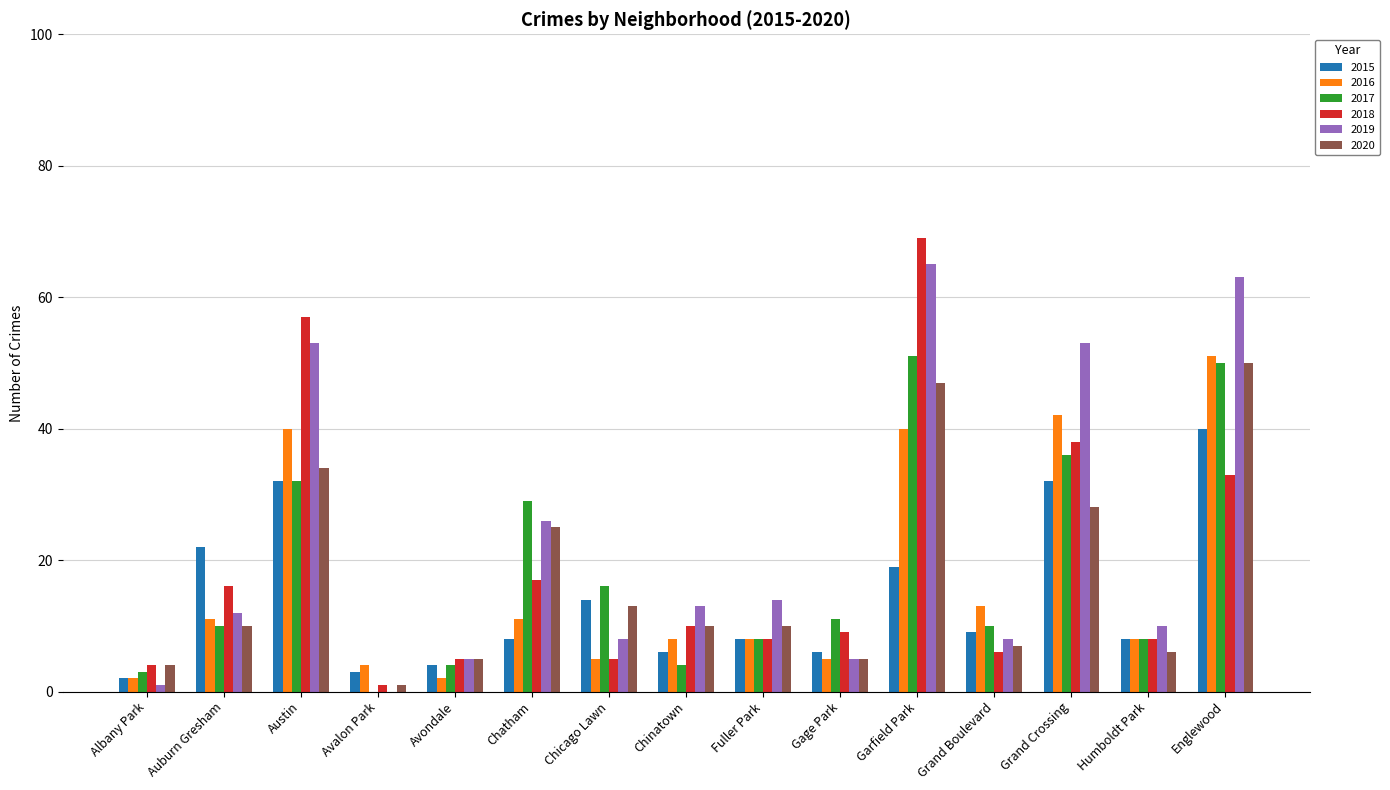

Reading left to right, extract all data points from this chart.

2015: 2	22	32	3	4	8	14	6	8	6	19	9	32	8	40
2016: 2	11	40	4	2	11	5	8	8	5	40	13	42	8	51
2017: 3	10	32	0	4	29	16	4	8	11	51	10	36	8	50
2018: 4	16	57	1	5	17	5	10	8	9	69	6	38	8	33
2019: 1	12	53	0	5	26	8	13	14	5	65	8	53	10	63
2020: 4	10	34	1	5	25	13	10	10	5	47	7	28	6	50